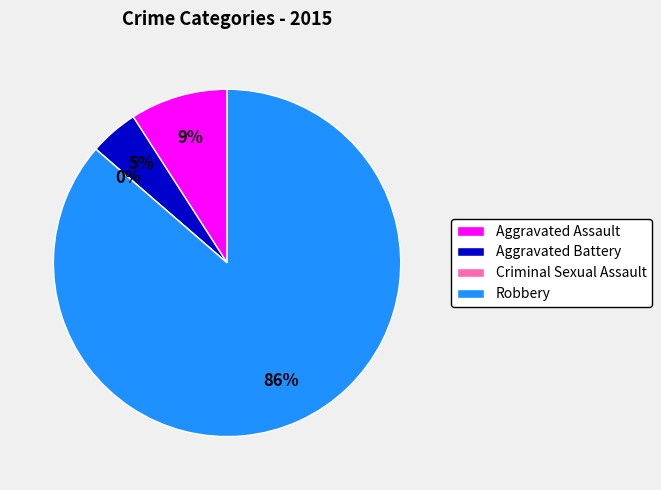

What is the total percentage of Criminal Sexual Assault and Robbery?

86.4%